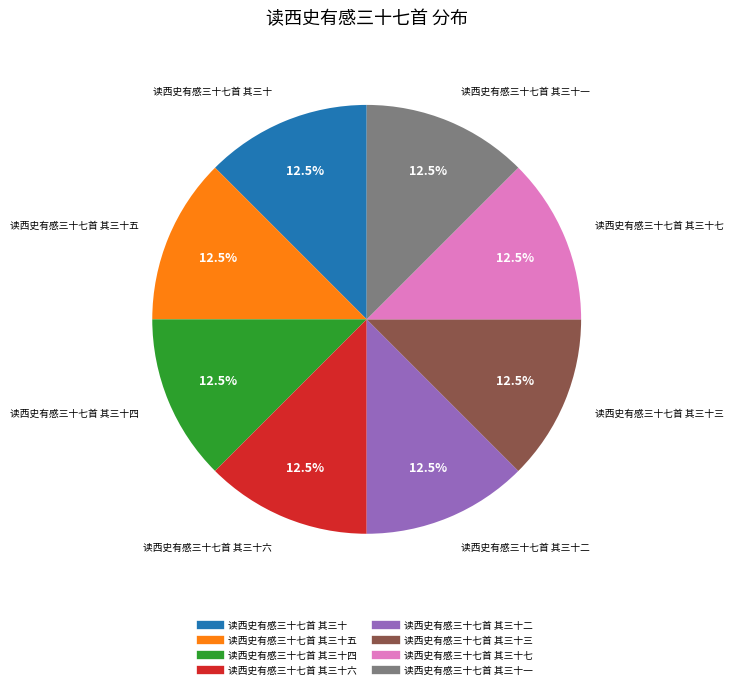

Is there a majority slice in this chart?

No